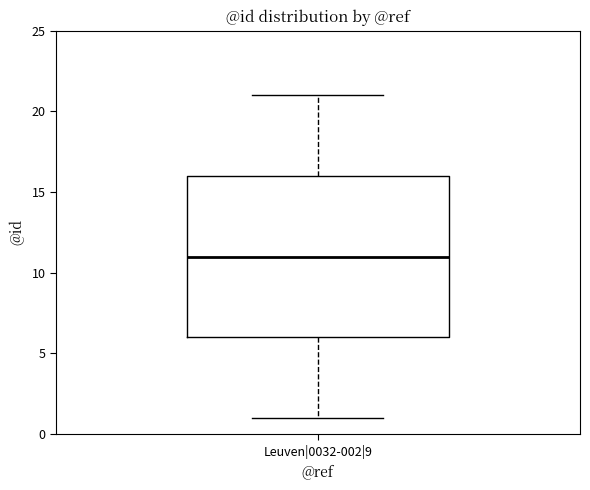

Transcribe this box plot: give where the median line is, the range the box spans, and where the two whiskers end, as read against the y-axis. The values are not printed on the chart, so give them approximately, as read against the axis.

median 11, box 6 to 16, whiskers 1 to 21